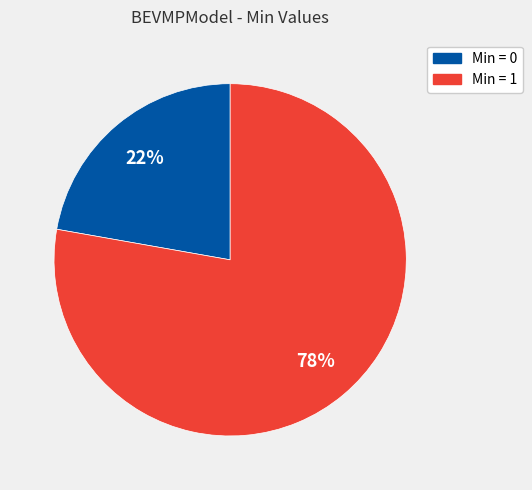

To the nearest percent, what is the difference between the largest and smallest slice percentages?

56%